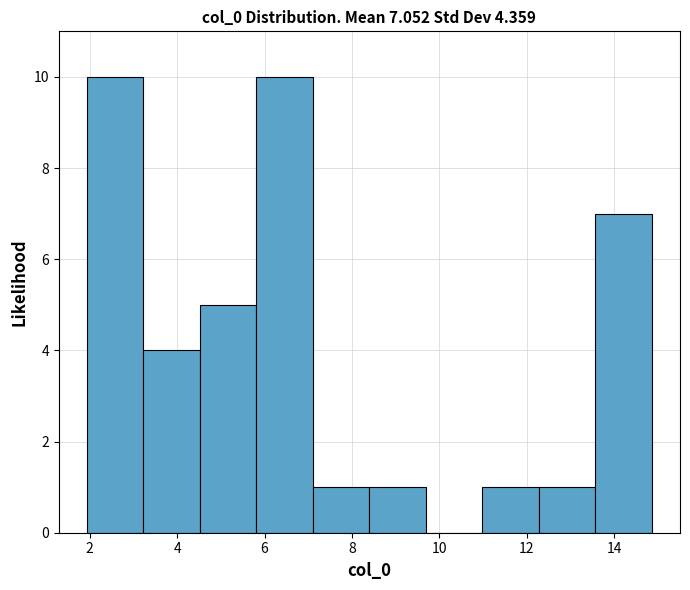

How tall is the bar that spans 11.0 to 12.2 on the x-axis? Neither the bar edges nor the heights are printed on the chart, so give them approximately, as read against the axes.

1